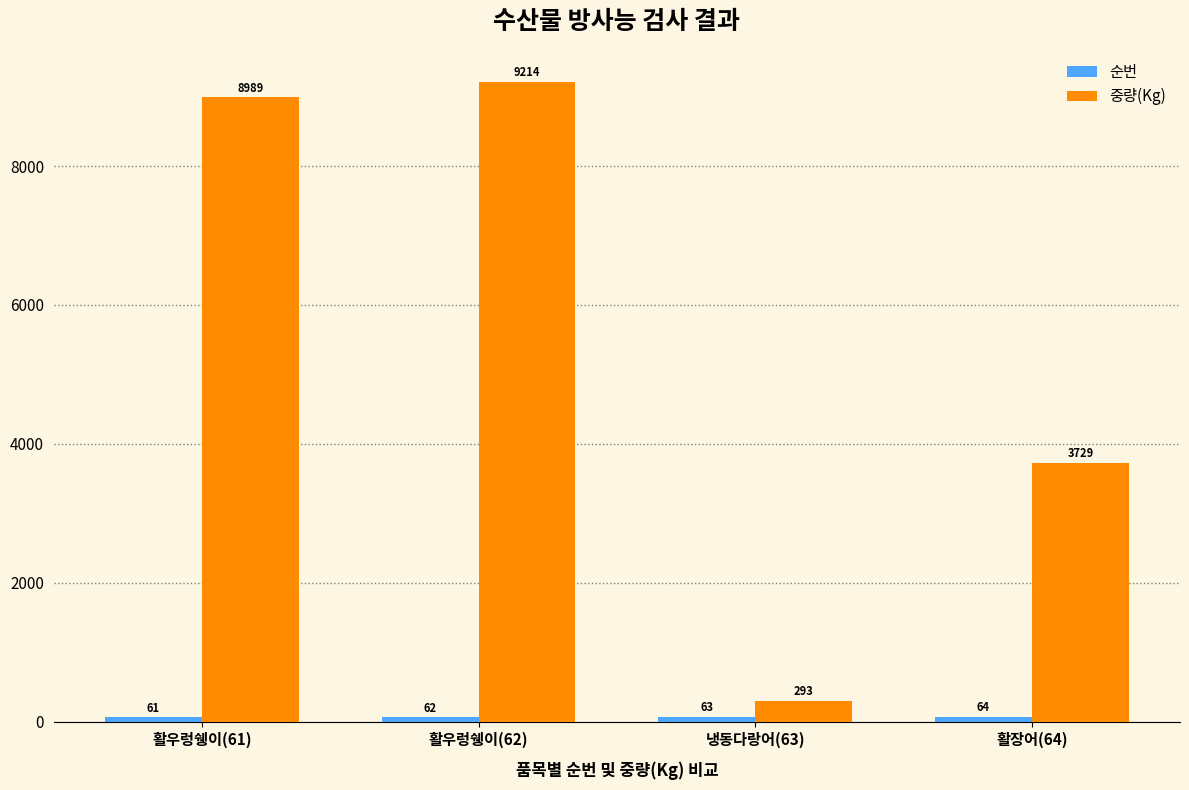

Read the 중량(Kg) value at 활우렁쉥이(61), to the nearest 100.

9000